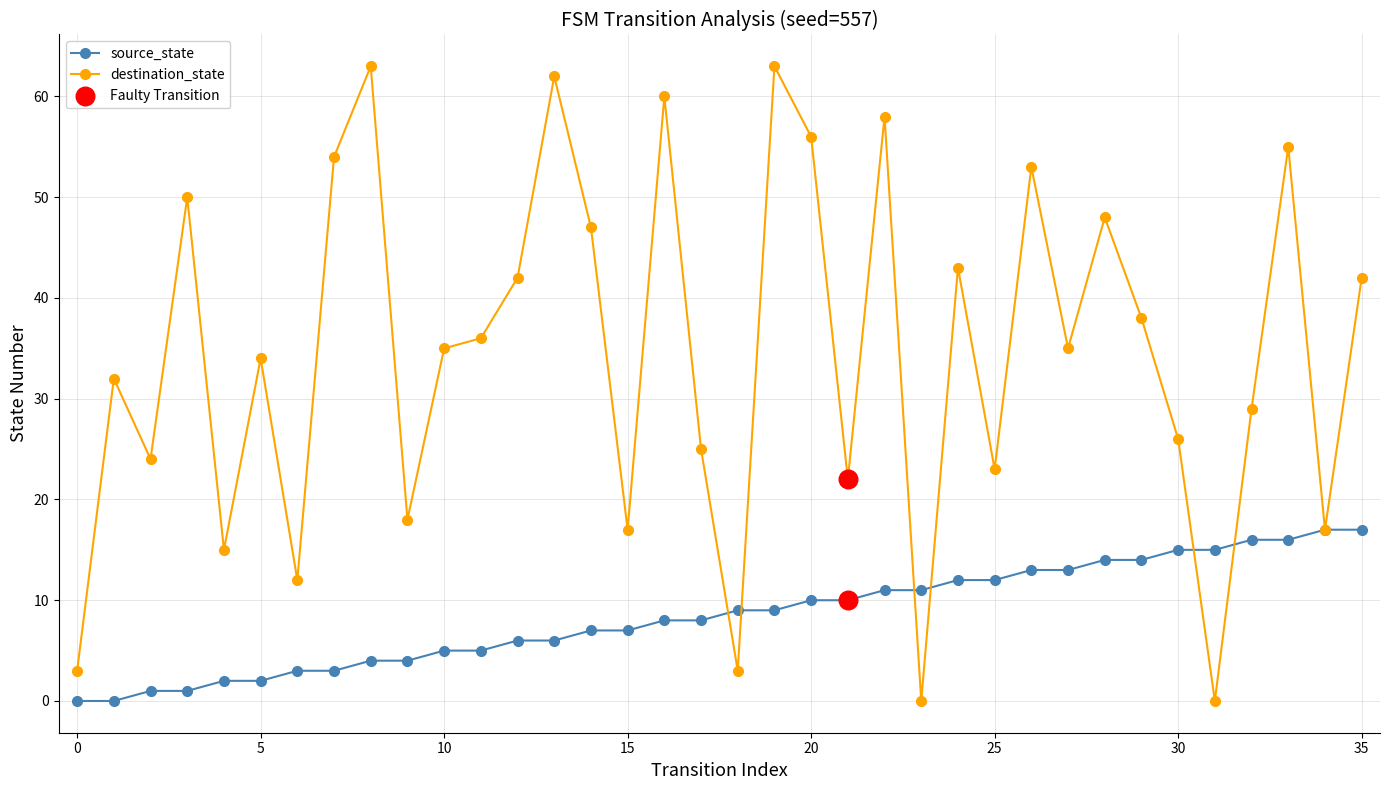

List the series in order of their overall mean, lowest first.

source_state, destination_state